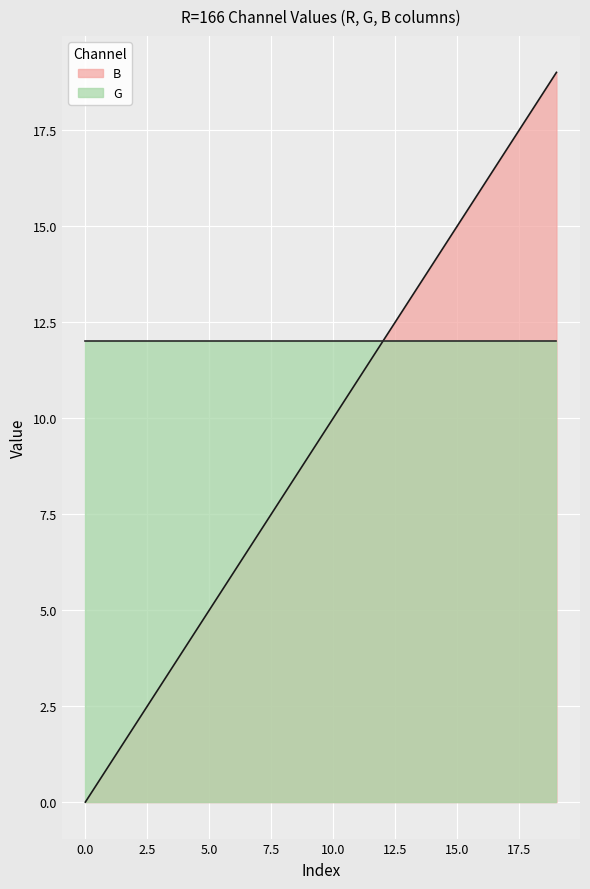

What is the ratio of the value at 13 to the value at 11?

1.2